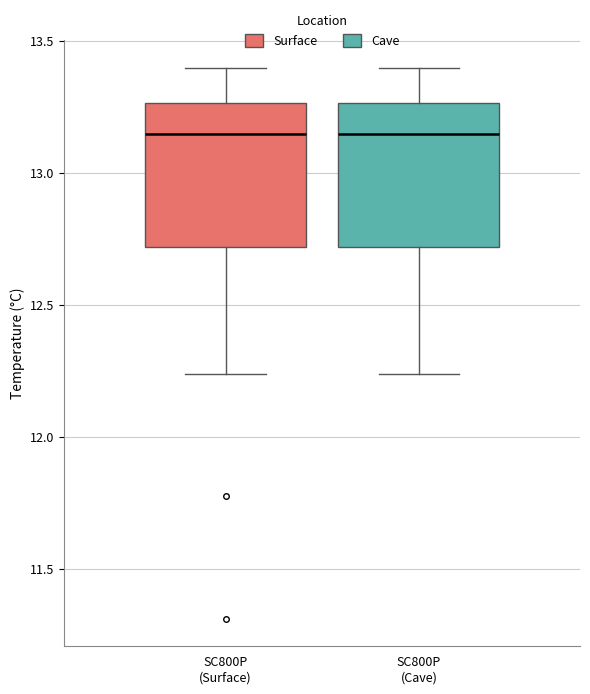

Reading left to right, transcribe this box plot: for each box, give where its median line is, the range the box spans, and where its two whiskers end, as read against the y-axis. The values are not printed on the chart, so give them approximately, as read against the axis.

SC800P (Surface): median 13.15, box 12.70 to 13.25, whiskers 12.25 to 13.40
SC800P (Cave): median 13.15, box 12.70 to 13.25, whiskers 12.25 to 13.40